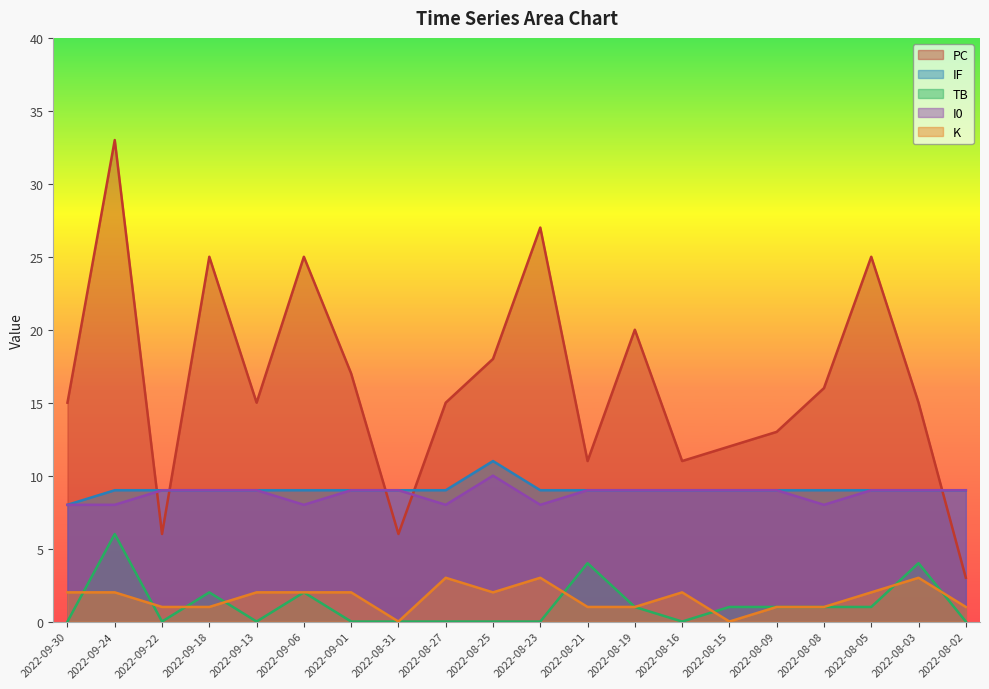

Which series has the largest total across all categories?

PC